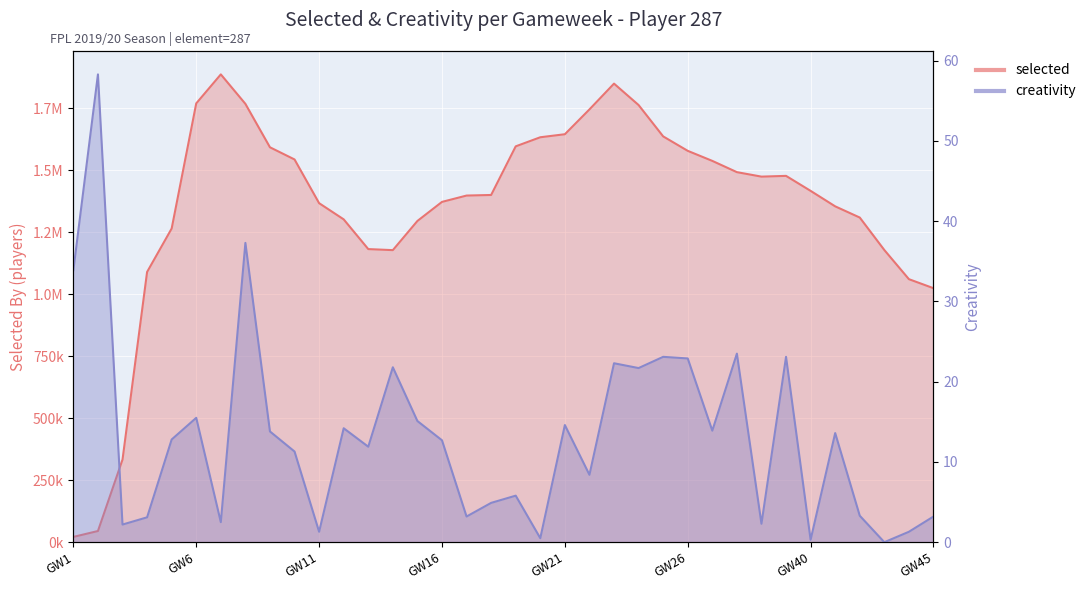

Is it true that creativity equals 15.1 at 15?

True